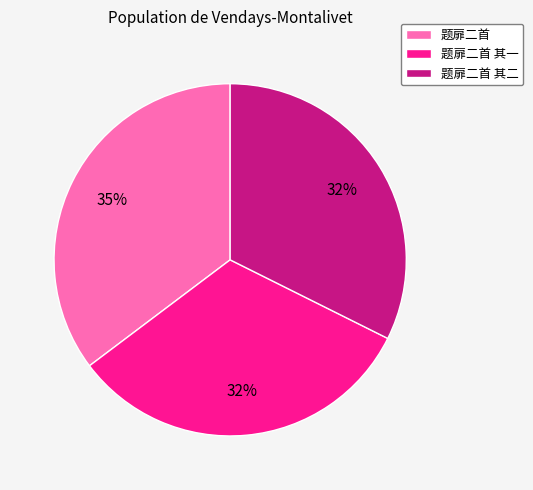

Does 题扉二首 represent more than half of the total?

No